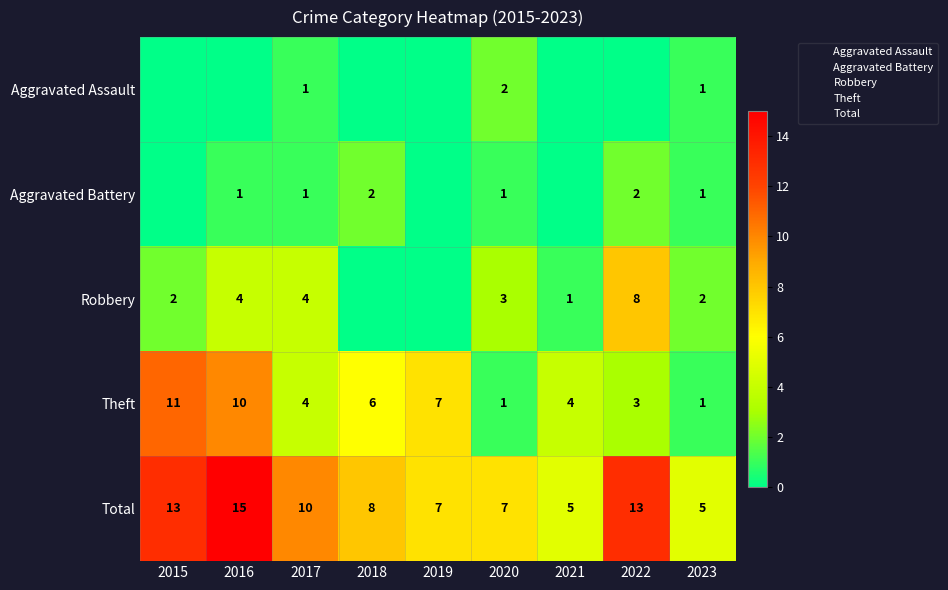

What is the sum of all Total values?

83